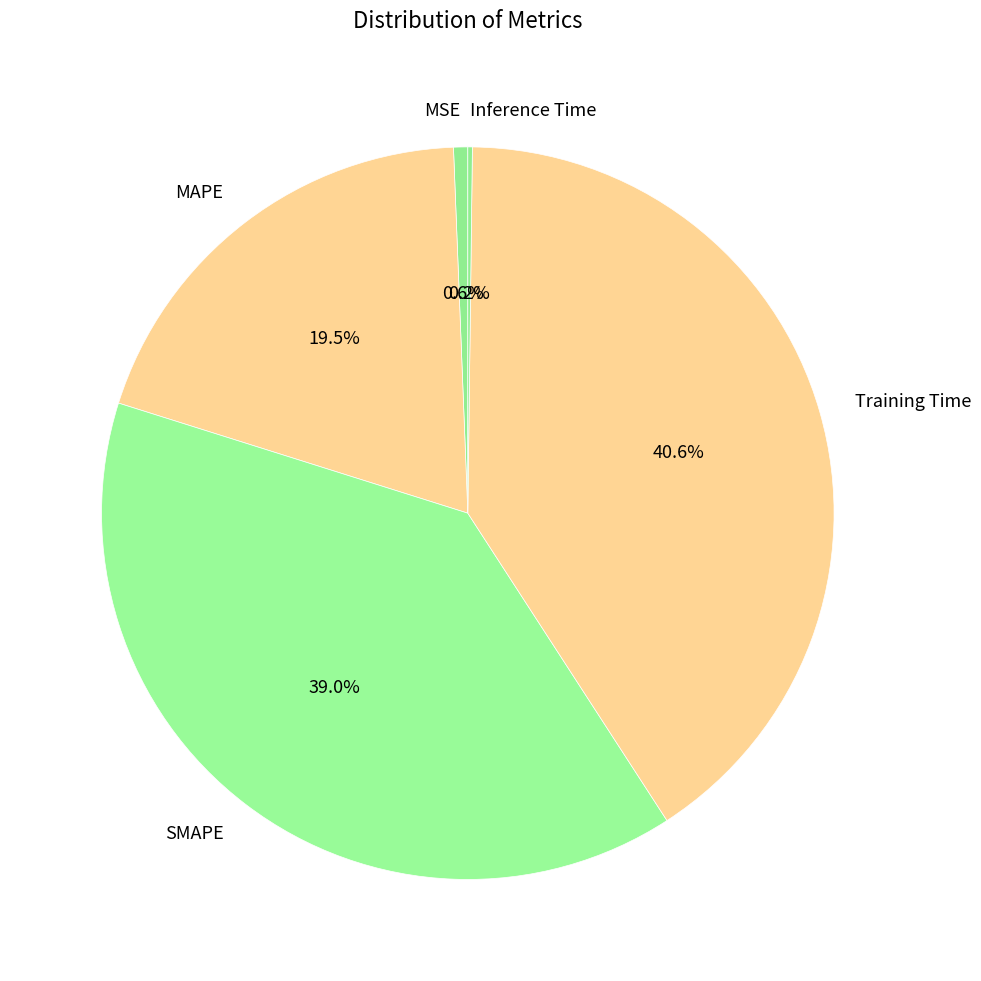

Does Training Time represent more than half of the total?

No